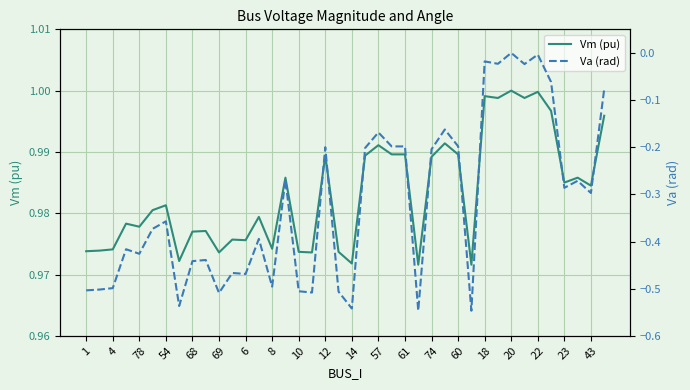

Is this an area chart (filled region under the line)?

No